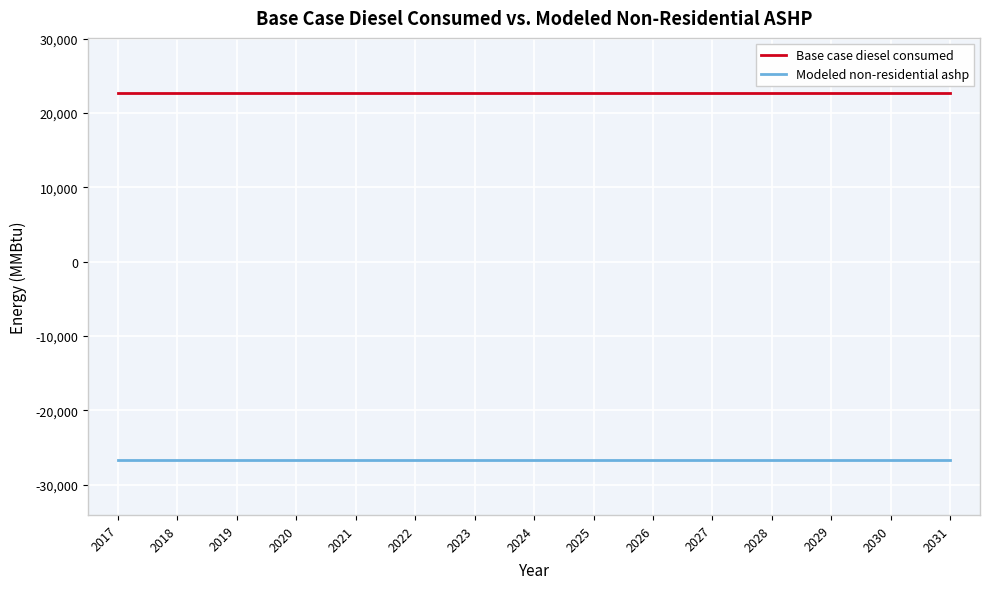

What is the spread (max minus min) of values at 2028?

49359.1